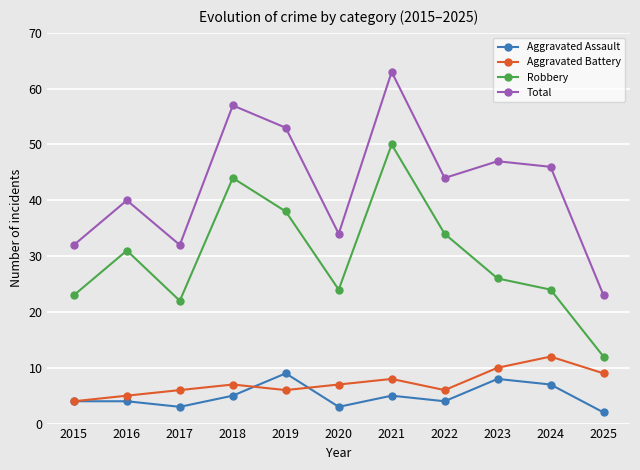

Which series has the widest spread of values?

Total